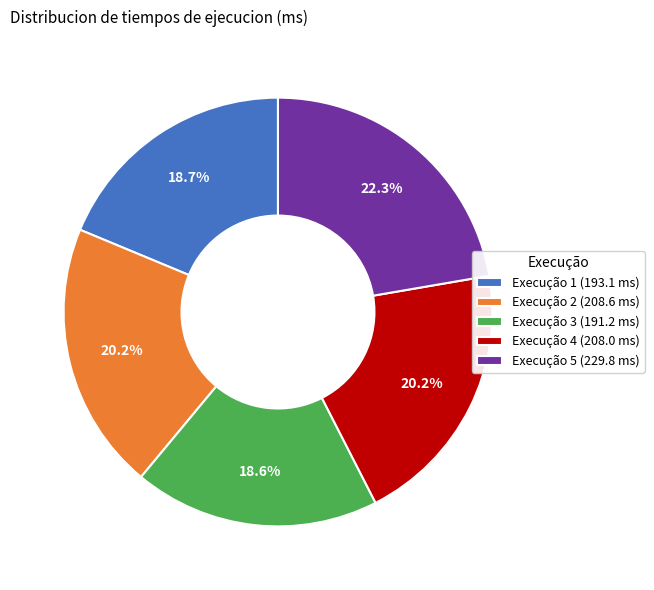

How many segments does this pie chart have?

5